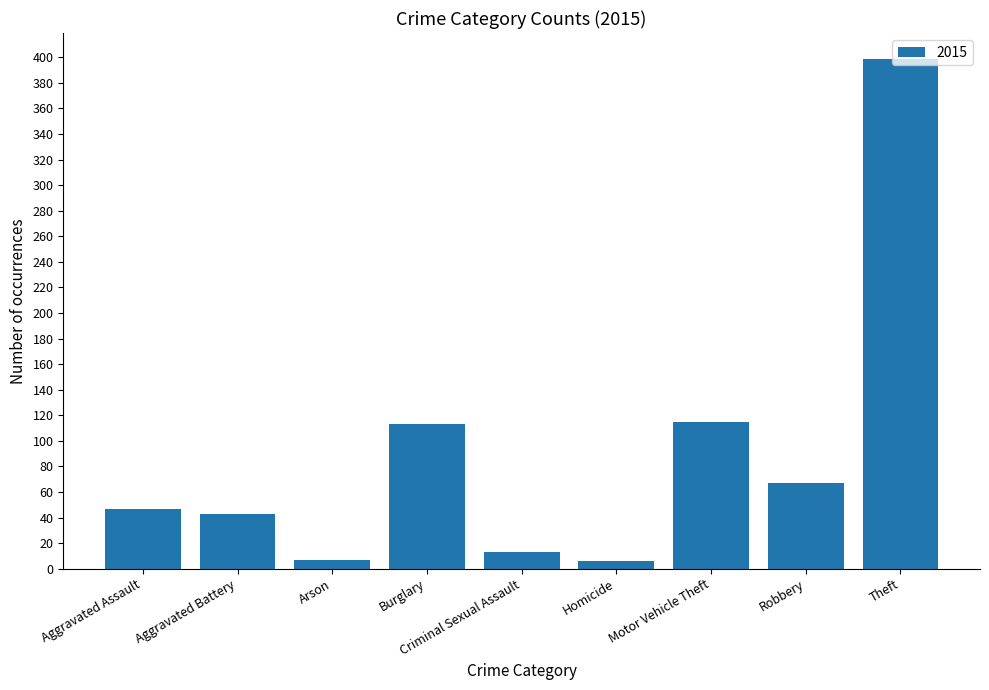

Are the bars horizontal?

No